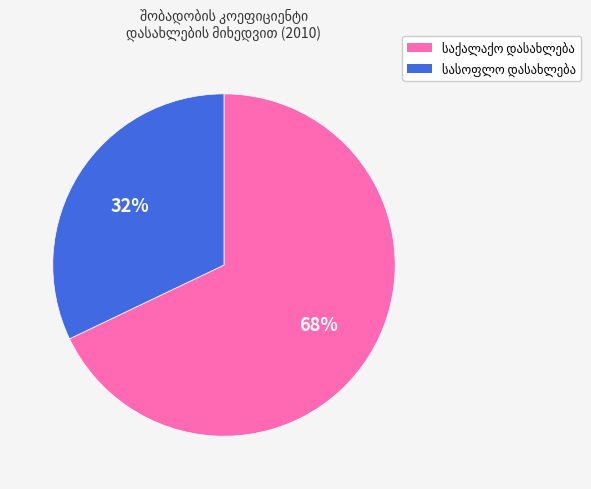

To the nearest percent, what is the average slice percentage?

50%